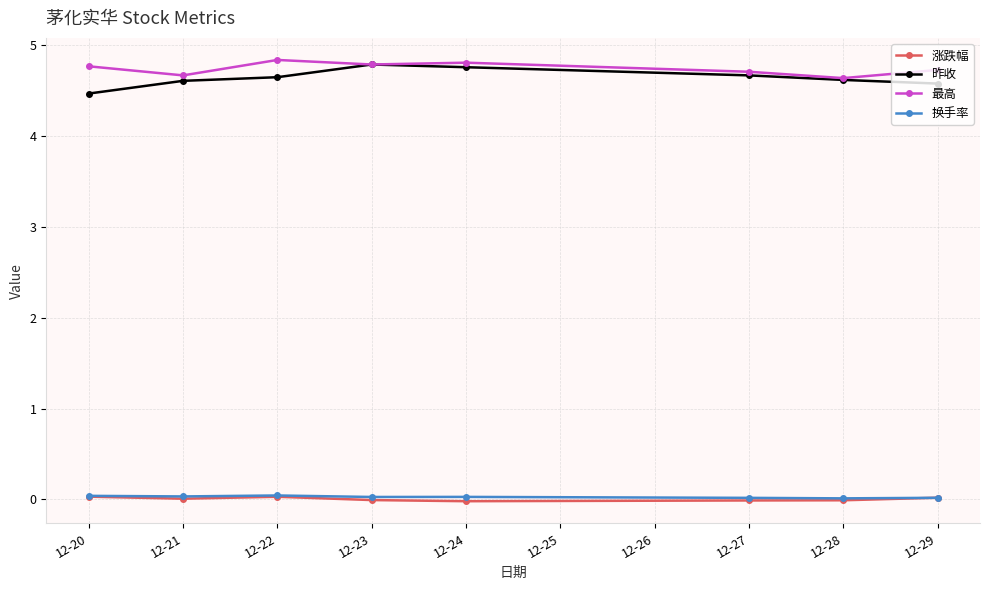

What value does the 昨收 series have at 12-24?

4.8